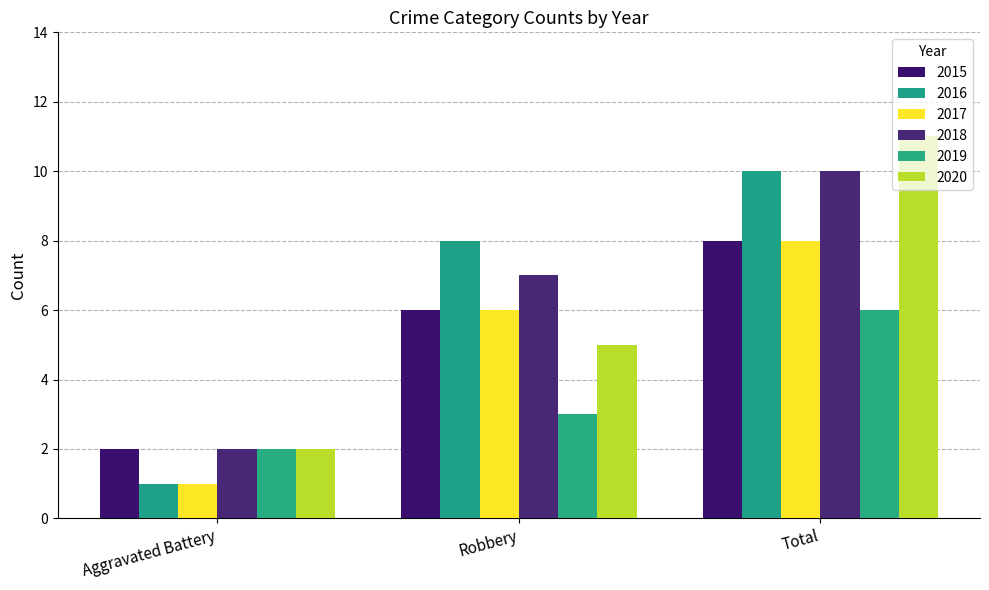

What are all the series names shown in the legend?

2015, 2016, 2017, 2018, 2019, 2020